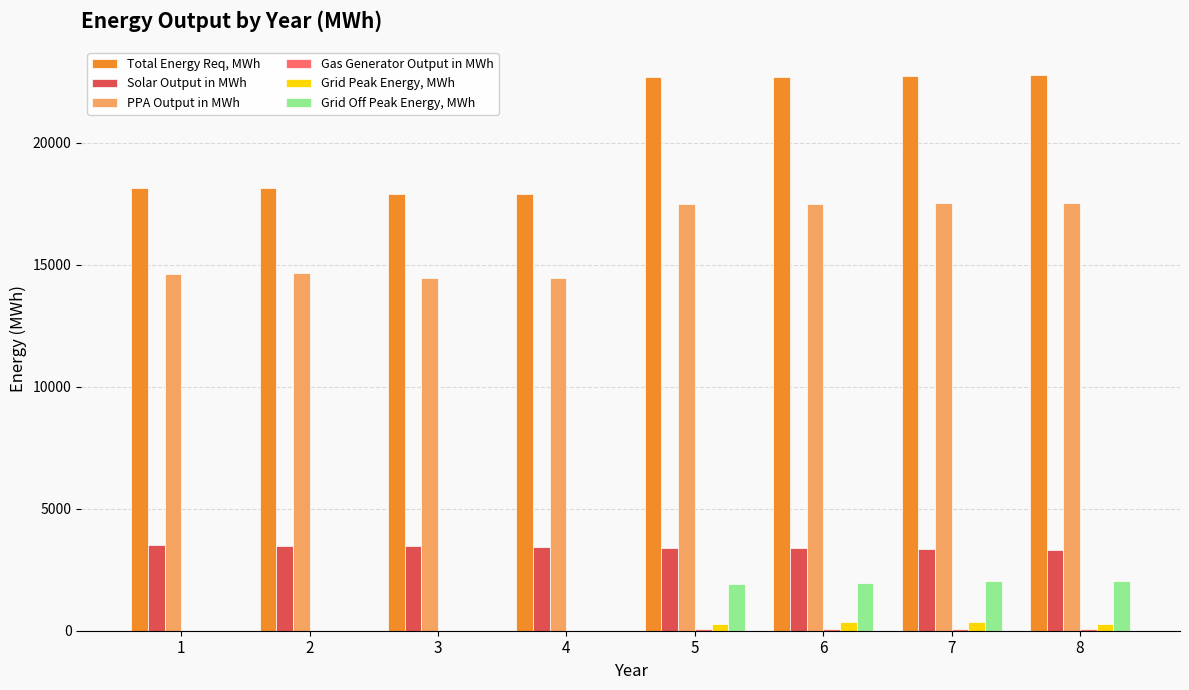

What is the sum of all Grid Off Peak Energy, MWh values?

7947.6